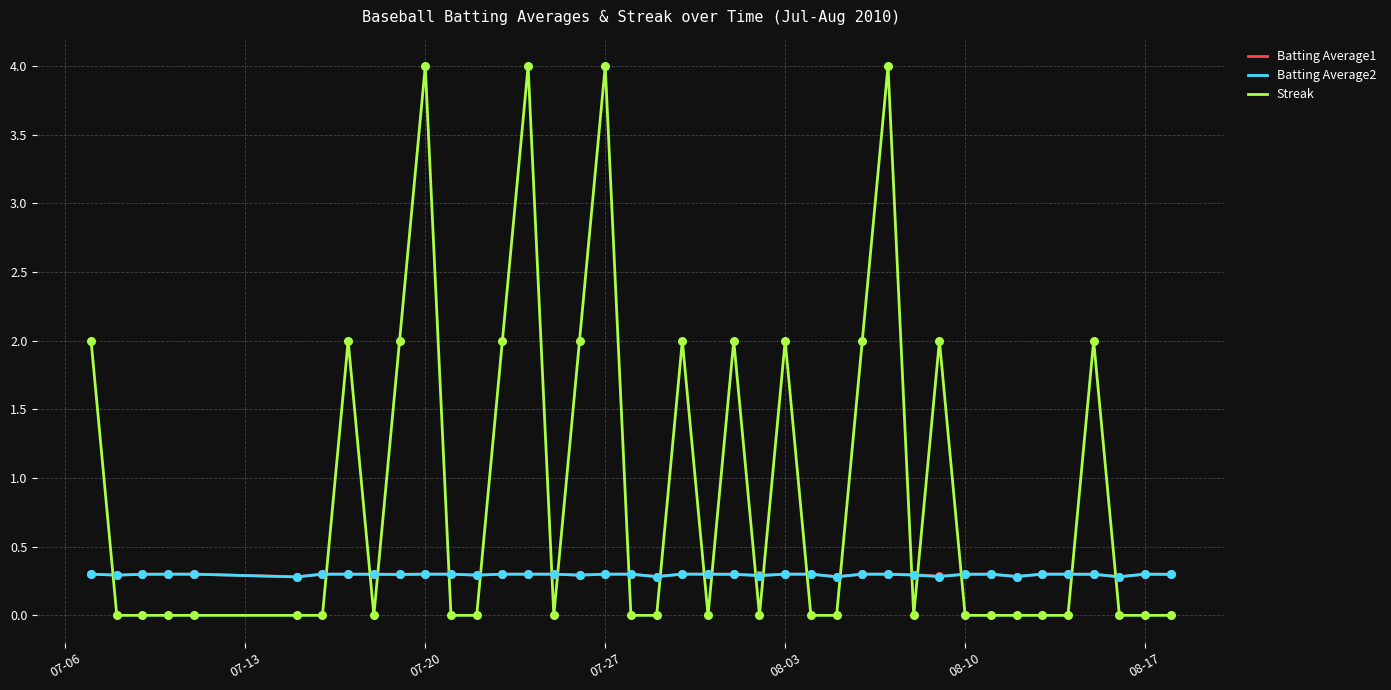

Which series has the largest range (max minus min)?

Streak